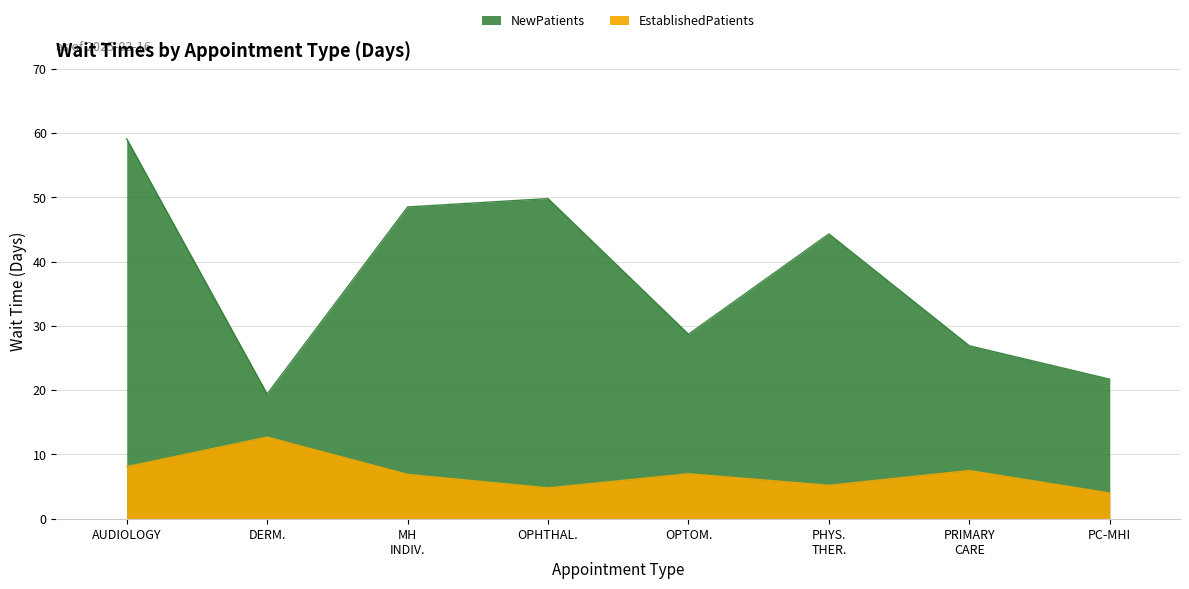

True or false: EstablishedPatients and NewPatients intersect in this chart.

False